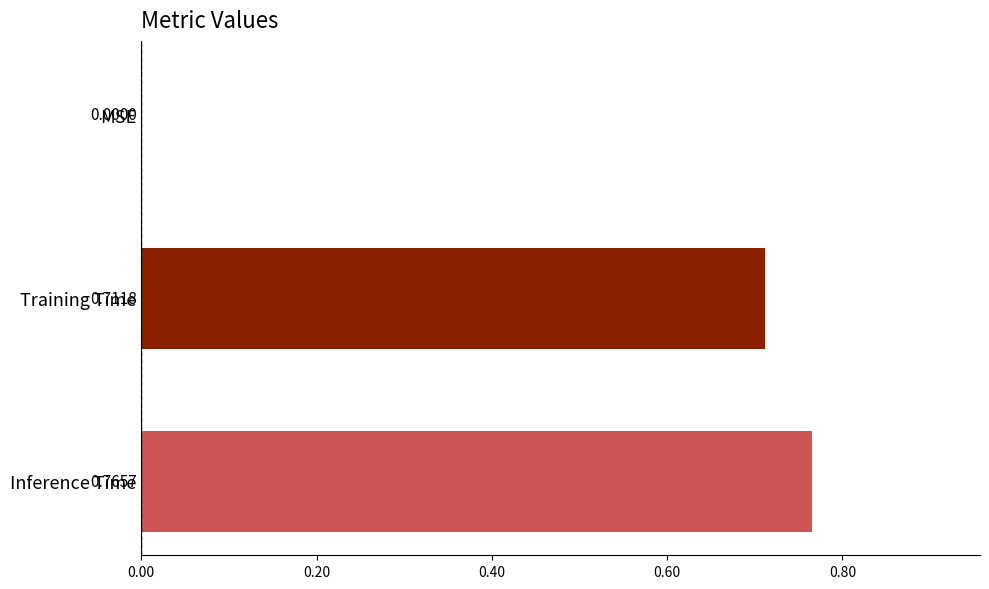

Are the bars horizontal?

Yes